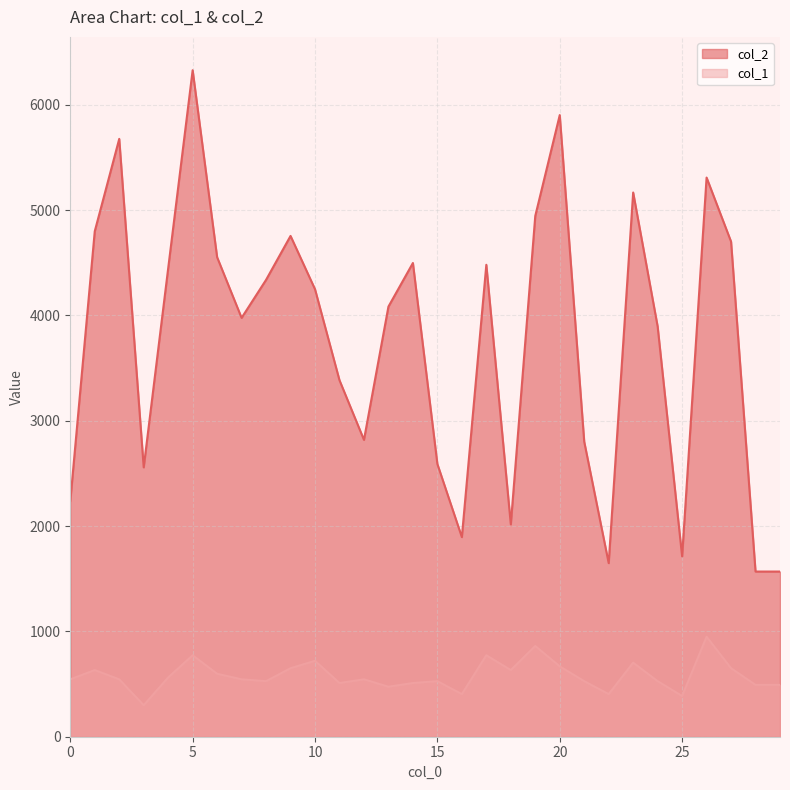

Where is col_1 nearest to the value 623?

1